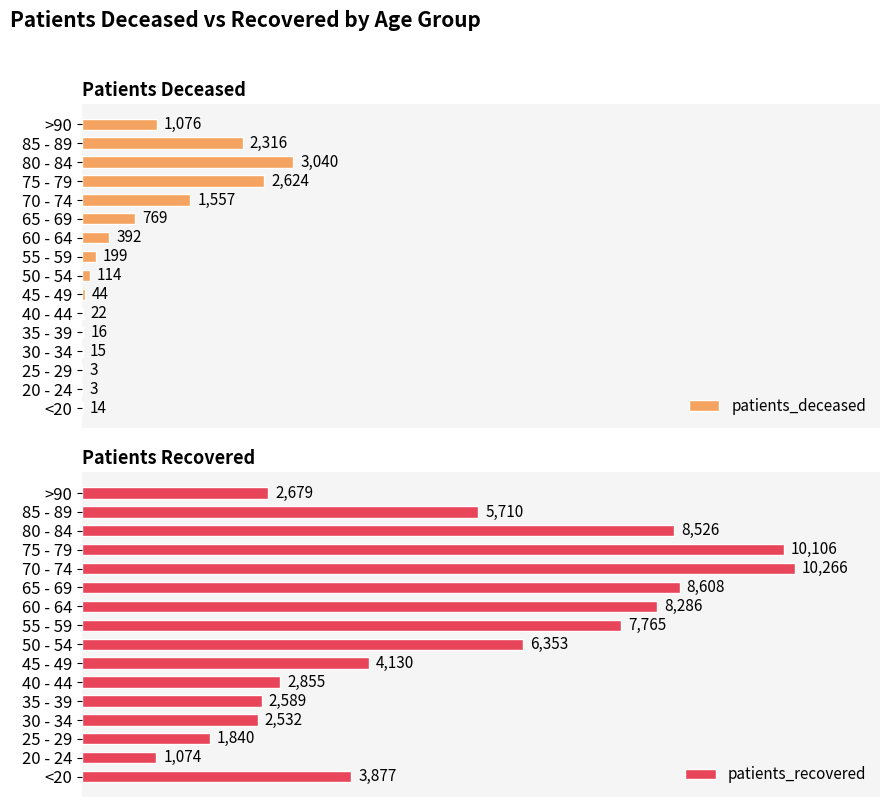

Which category has the highest value in the patients_deceased series?

80 - 84